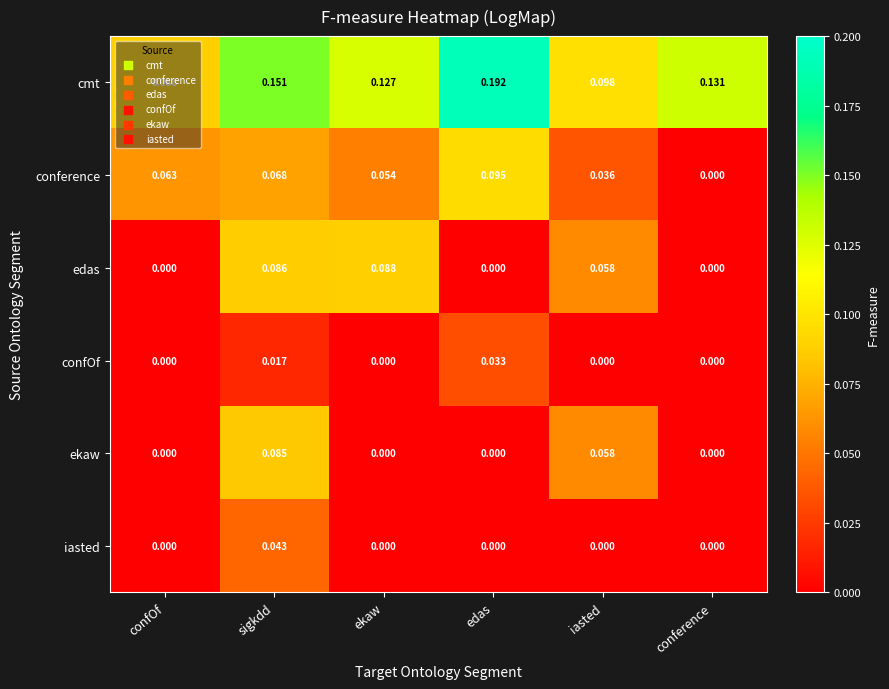

Which series has the largest range (max minus min)?

cmt